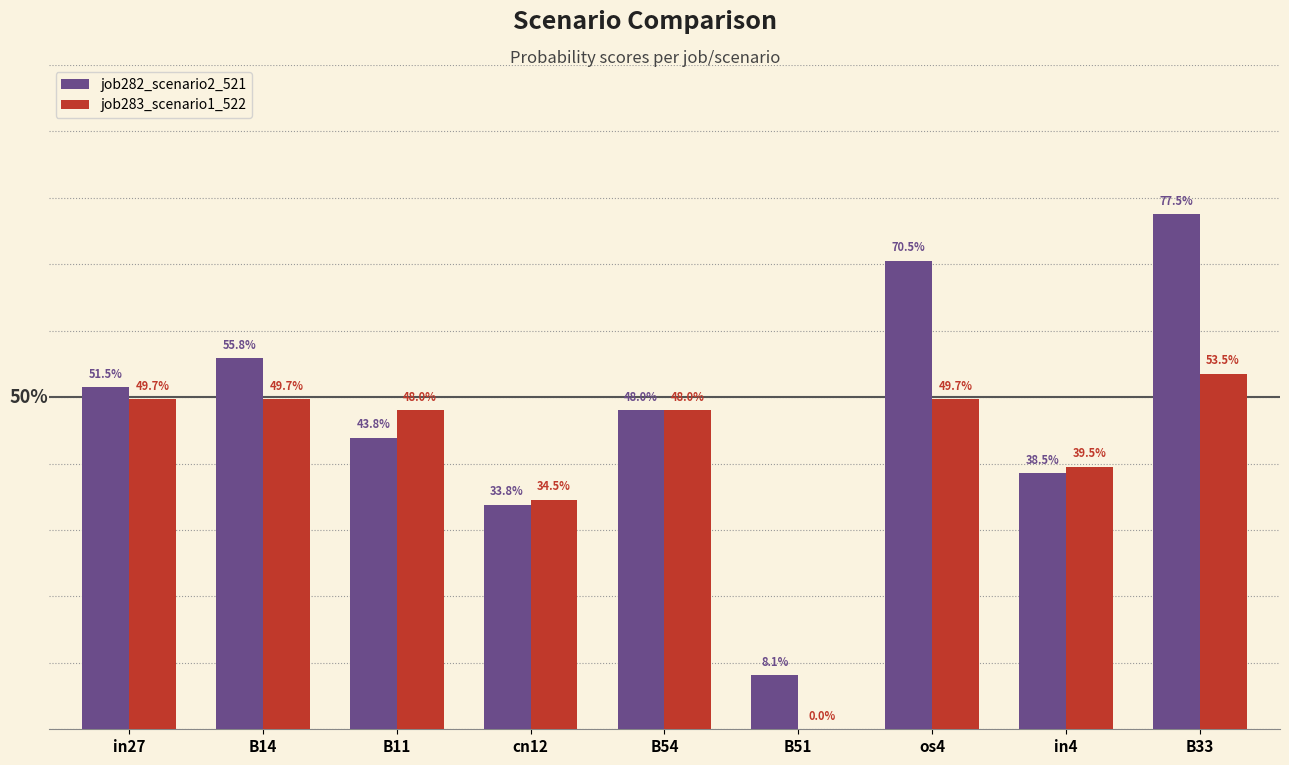

The job283_scenario1_522 series shows 0.3 at B33. True or false?

False